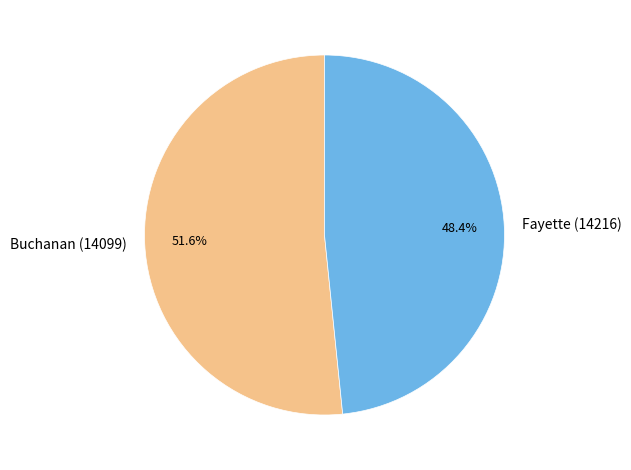

To the nearest percent, what is the average slice percentage?

50%